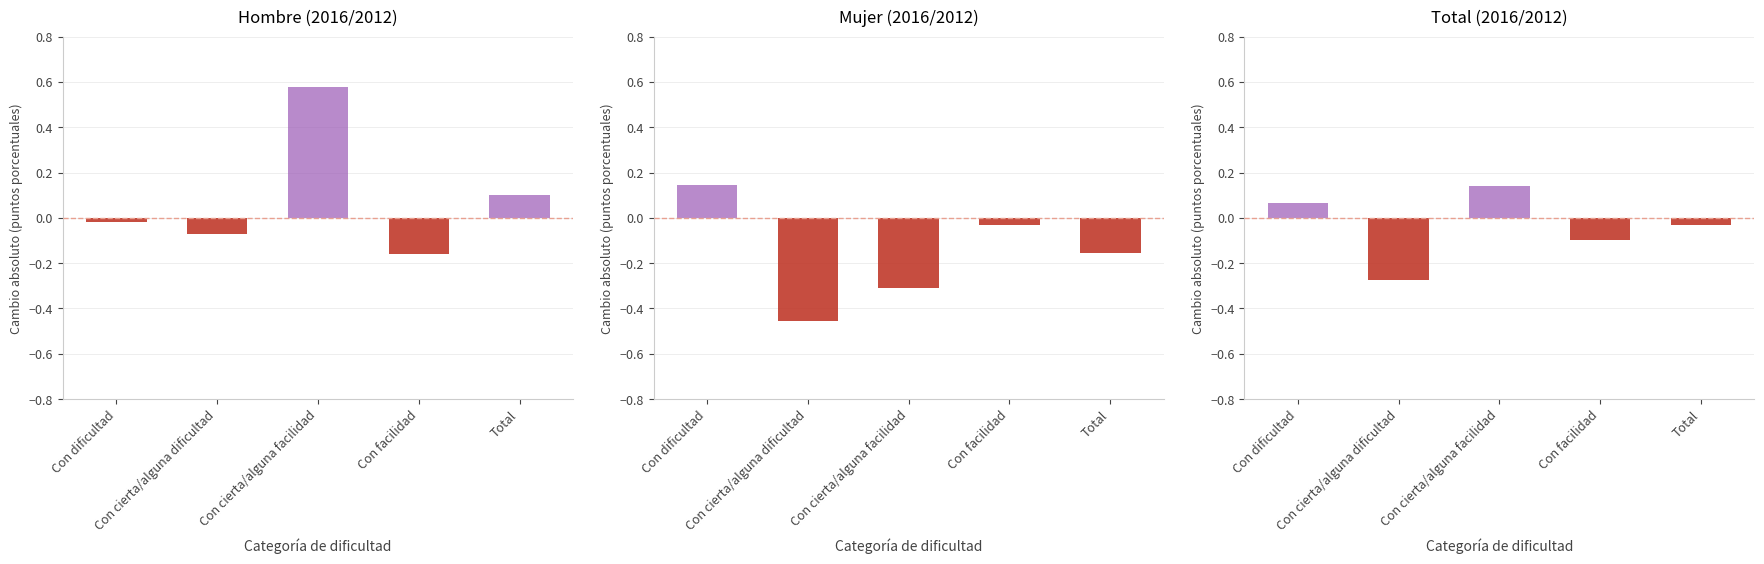

Reading left to right, what are all the values shown in this chart?

Hombre: -0.0	-0.1	0.6	-0.2	0.1
Mujer: 0.1	-0.5	-0.3	-0.0	-0.2
Total: 0.1	-0.3	0.1	-0.1	-0.0